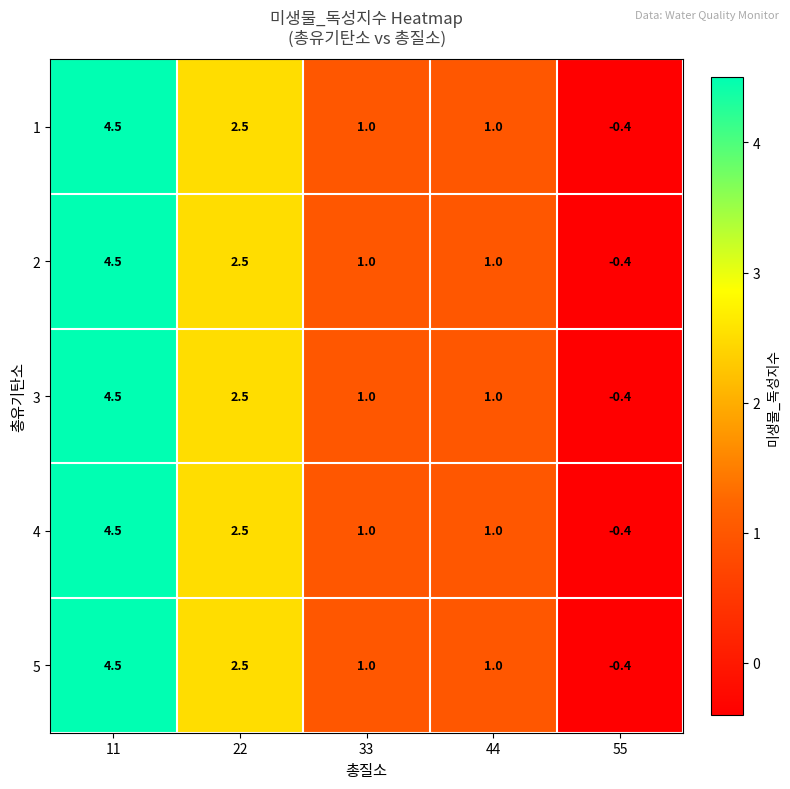

True or false: 2 has a value of 1.0 at 33.

True